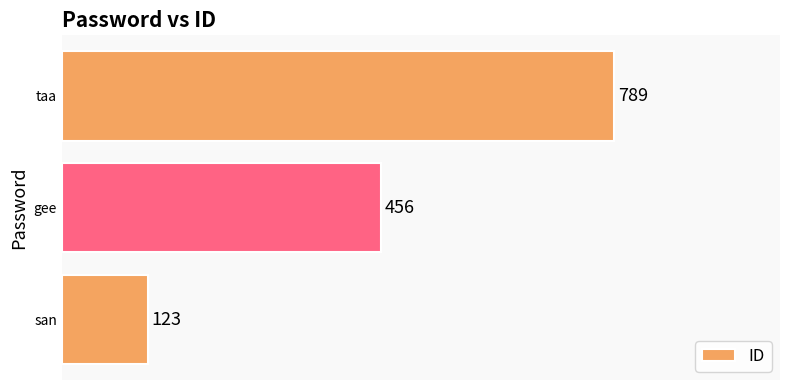

Rank the categories by value from highest to lowest.

taa, gee, san